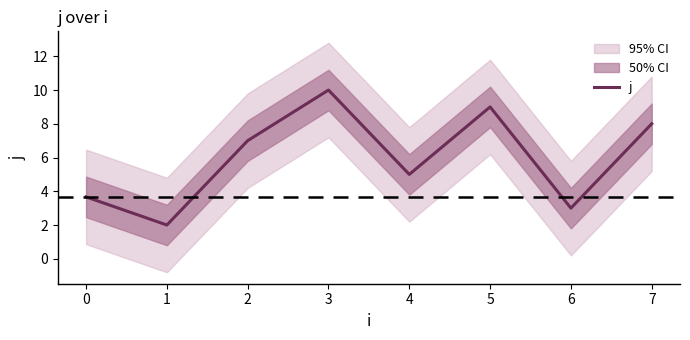

True or false: j has a value of 8.0 at 7.

True